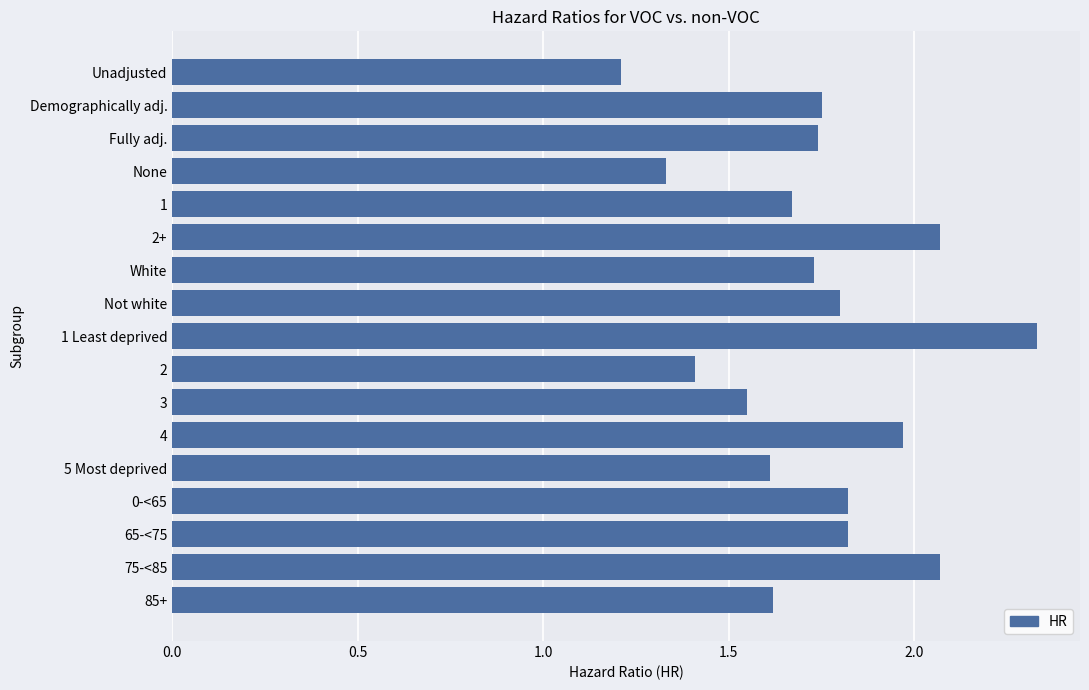

What is the difference between the second highest and second lowest values?

0.7